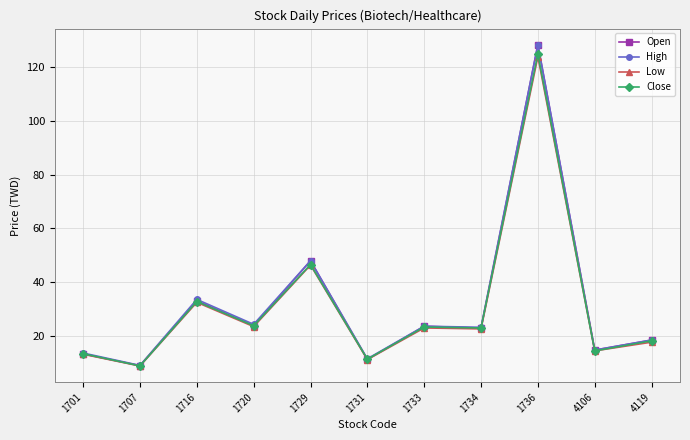

What is the highest value of the Open series?

128.5